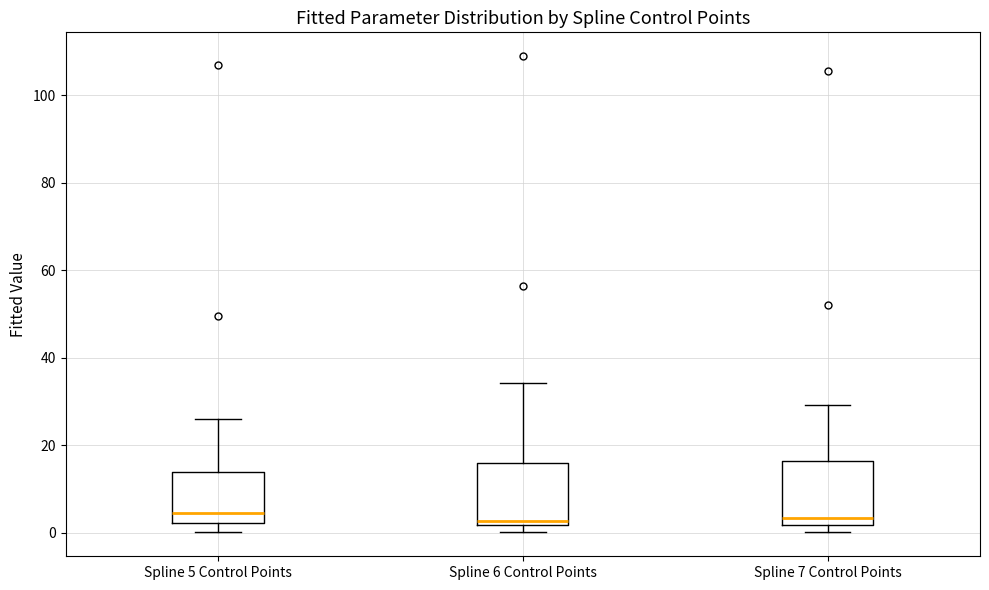

Where does the upper whisker of the box for Spline 7 Control Points end on the y-axis? The values are not printed on the chart, so give them approximately, as read against the axis.

30